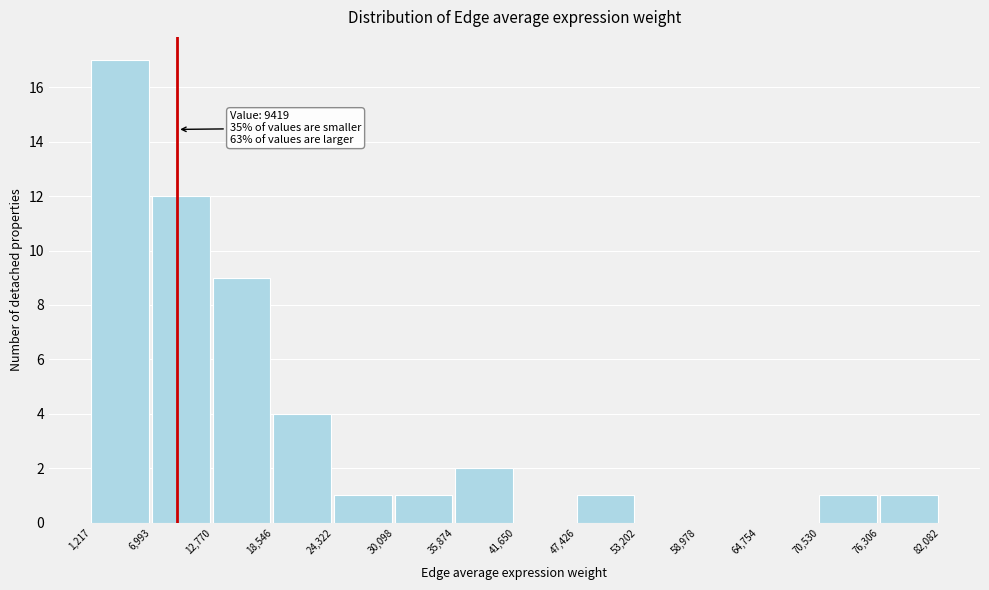

Over which range of the x-axis is the bar tallest?

1,217 to 6,993